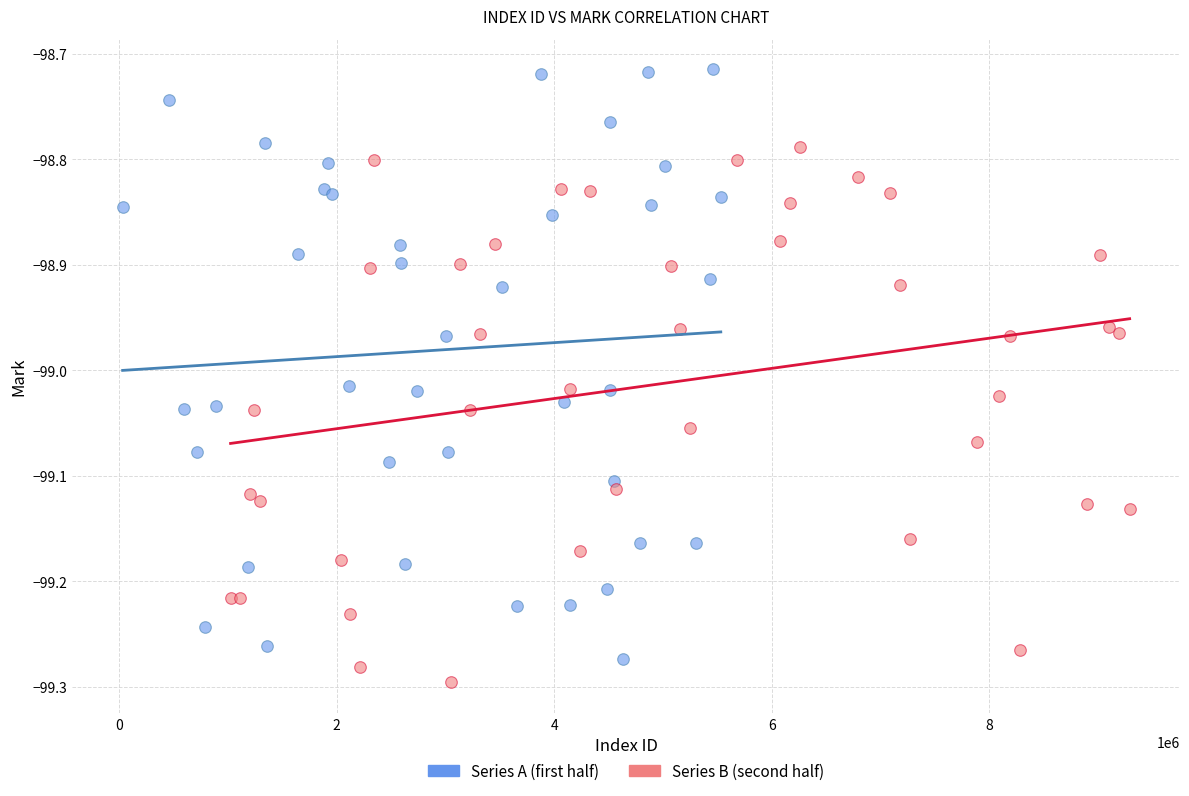

Which series has the largest Y range (max minus min)?

Series A (first half)